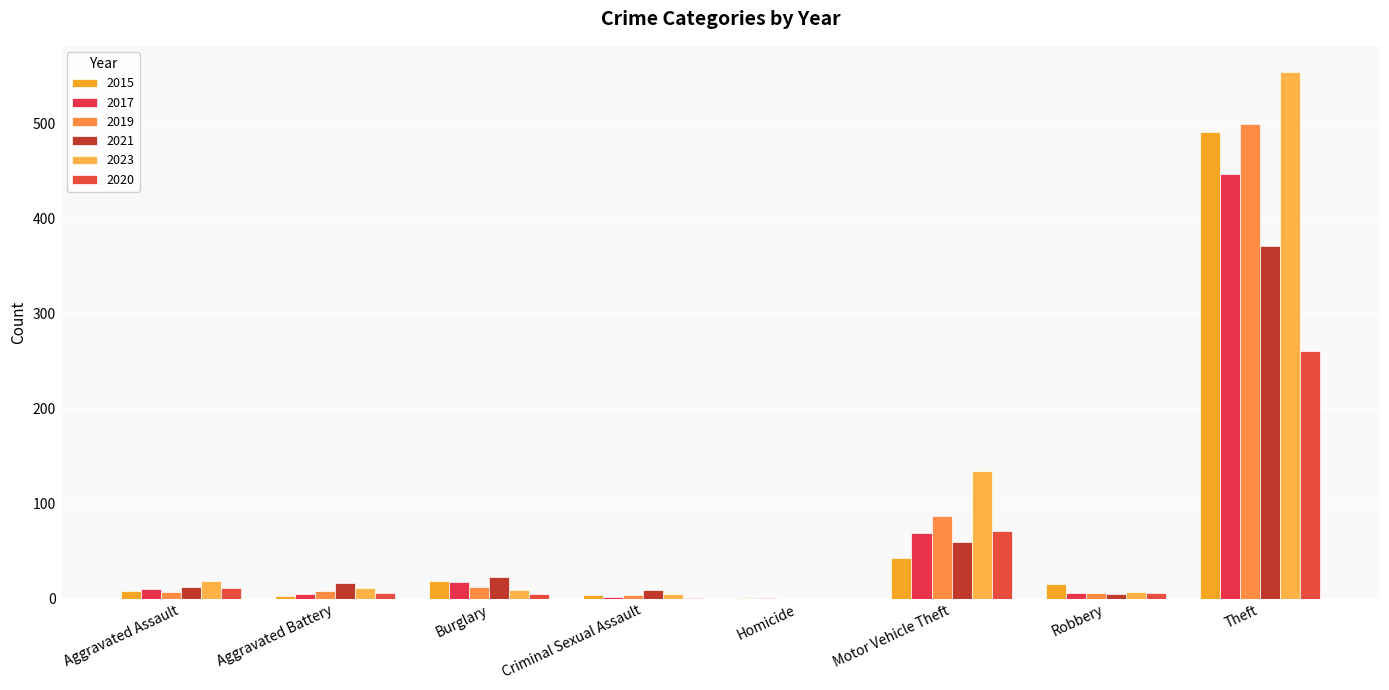

At which label is 2021 closest to 185?

Motor Vehicle Theft